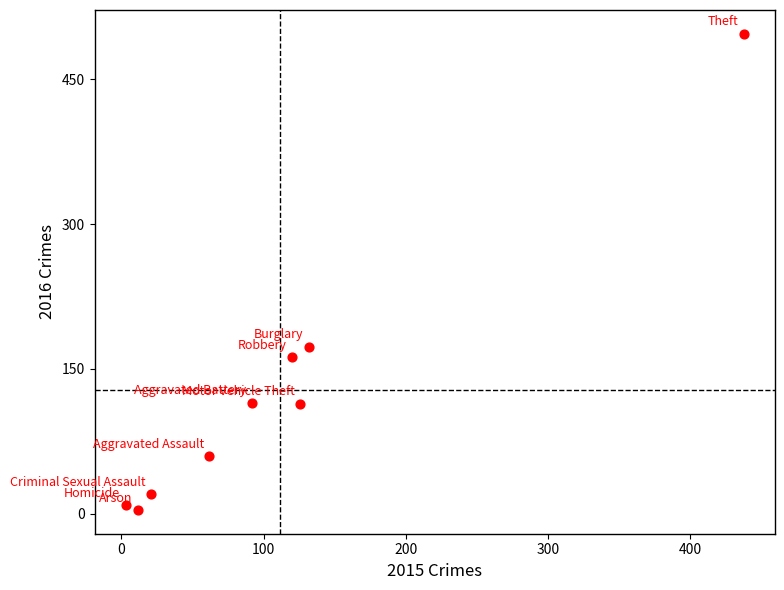

What is the average Y value?

128